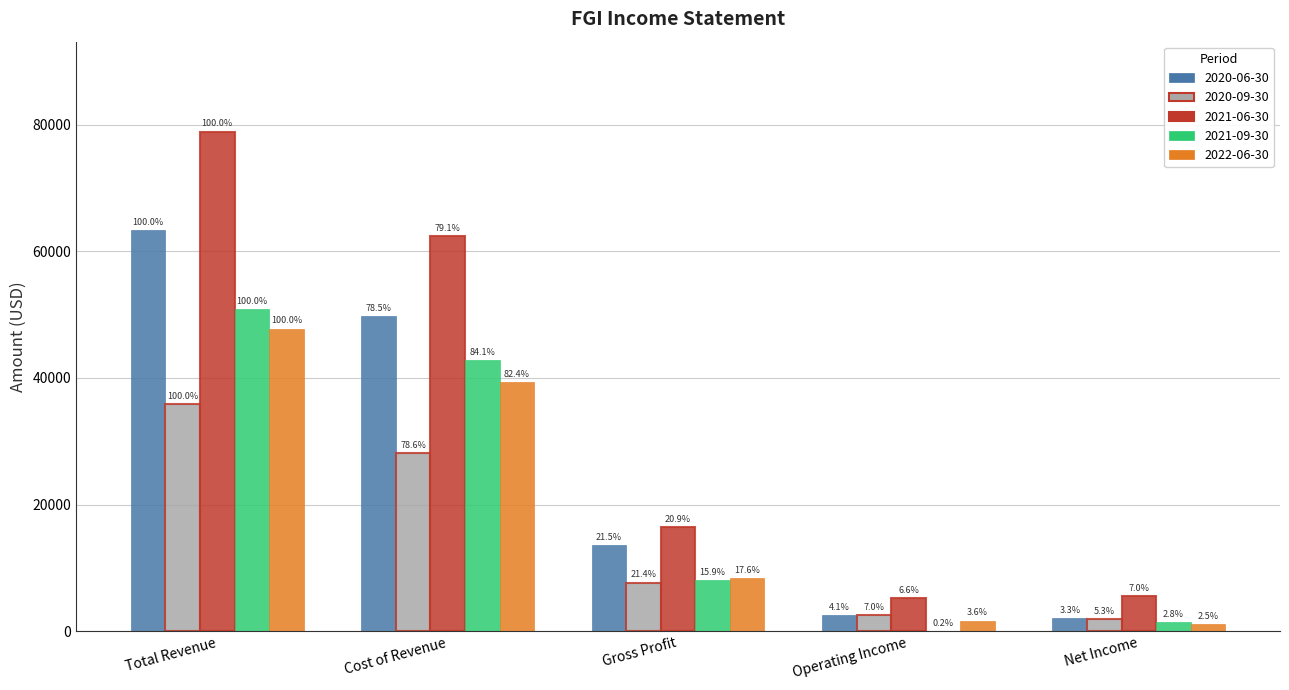

What are all the series names shown in the legend?

2020-06-30, 2020-09-30, 2021-06-30, 2021-09-30, 2022-06-30